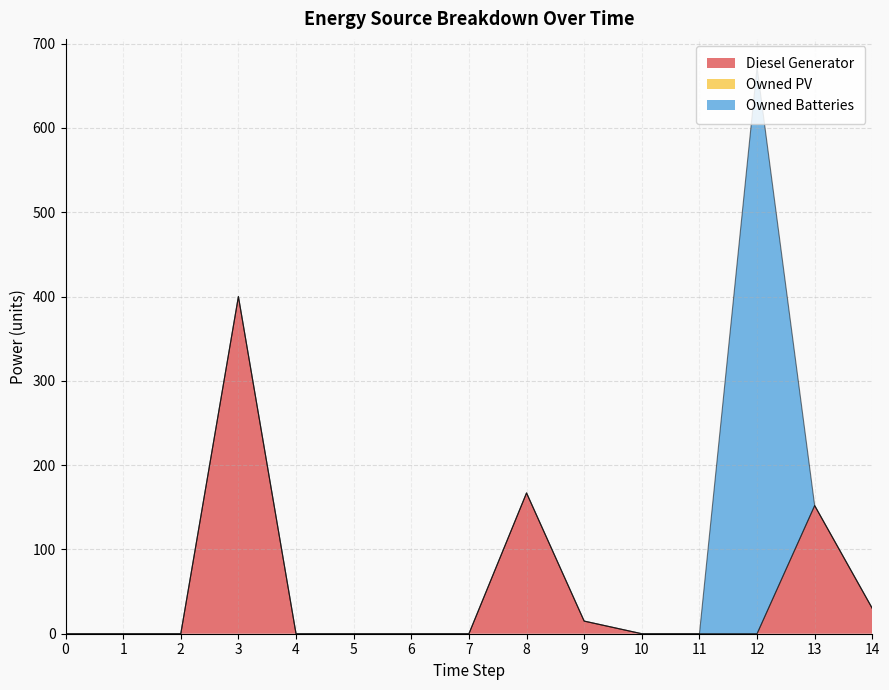

Where is the first local maximum for Owned Batteries?

12